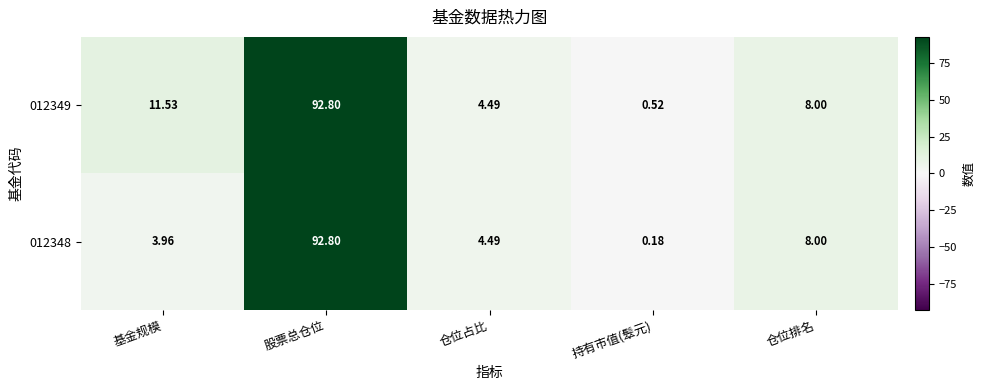

How many distinct data groups are displayed?

2